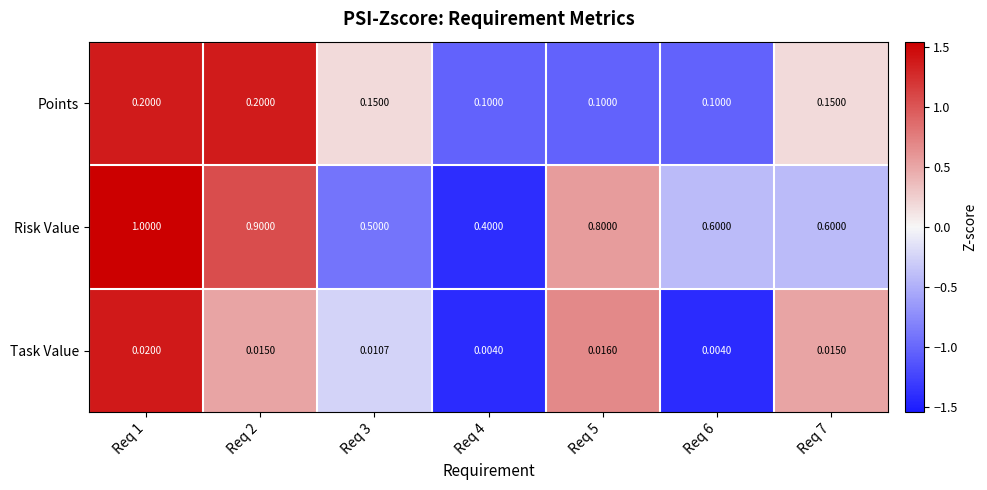

At Req 6, list the series in order from largest to smallest.

Risk Value, Points, Task Value